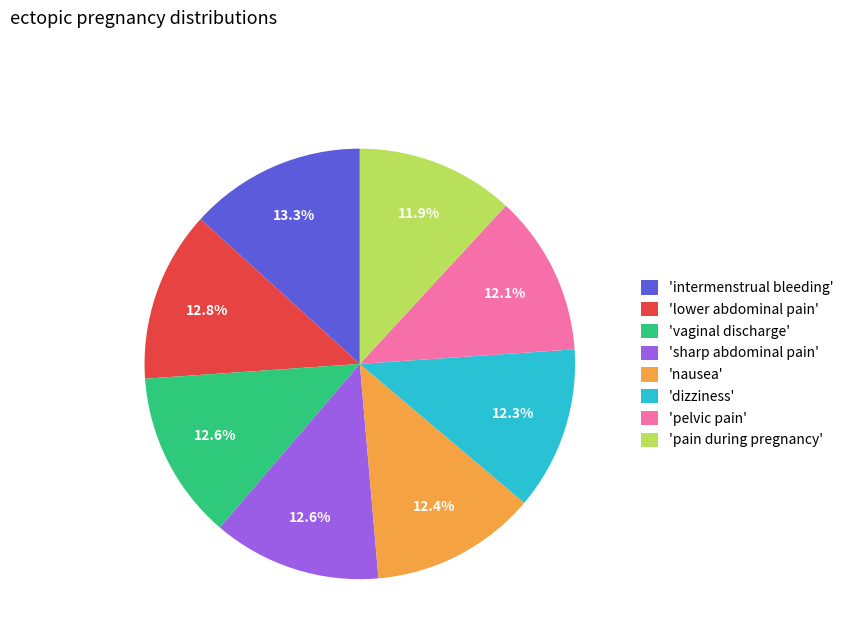

What is the ratio of the value at 'pain during pregnancy' to the value at 'lower abdominal pain'?

0.9